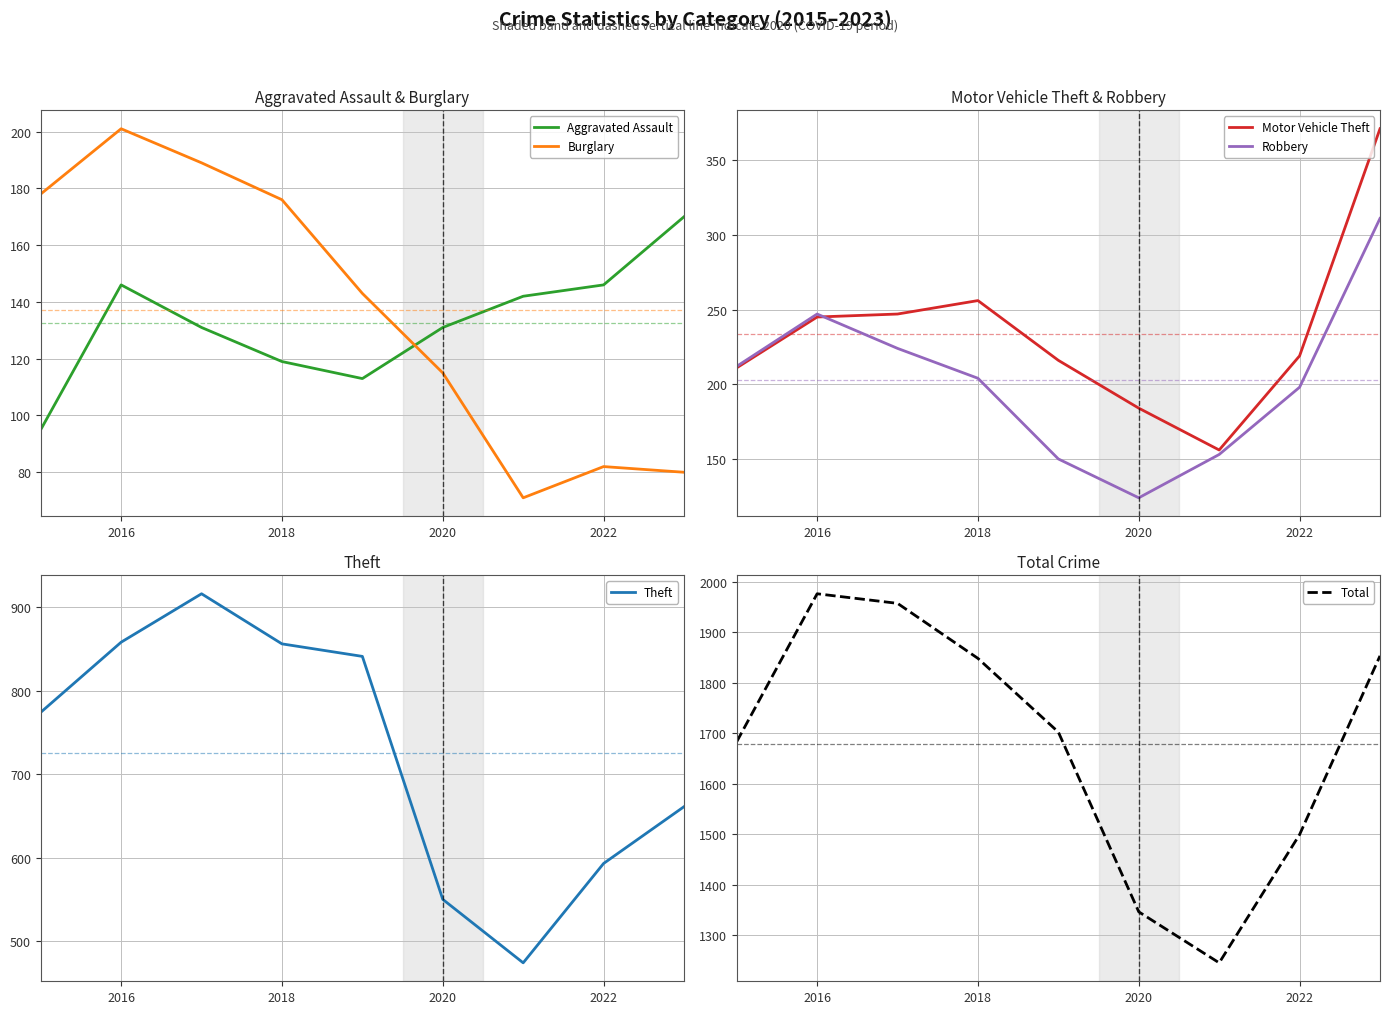

What is the difference between the maximum and second lowest values in the Robbery series?

161